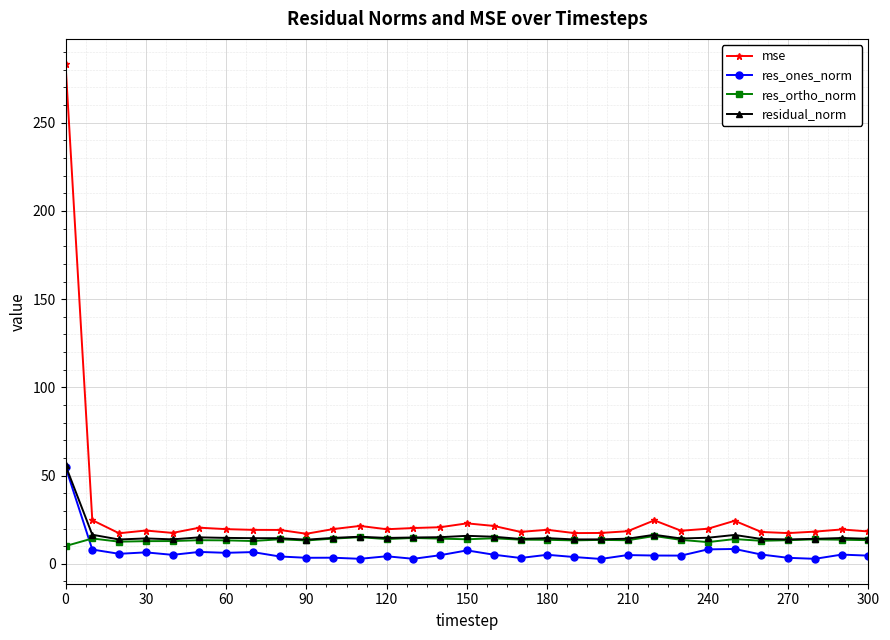

Which series has the widest spread of values?

mse